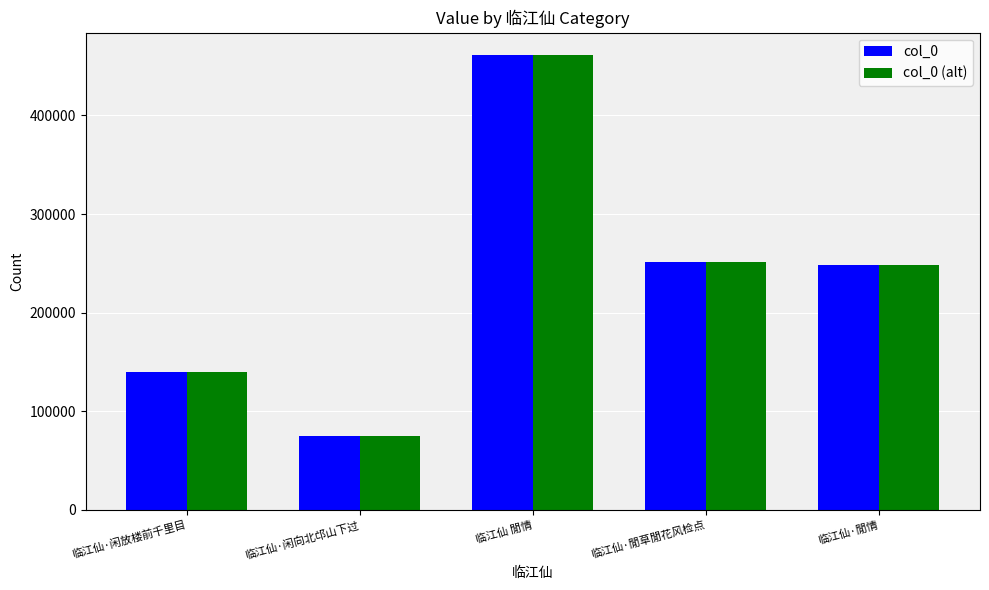

What is the difference between the second highest and minimum values in the col_0 series?

177322